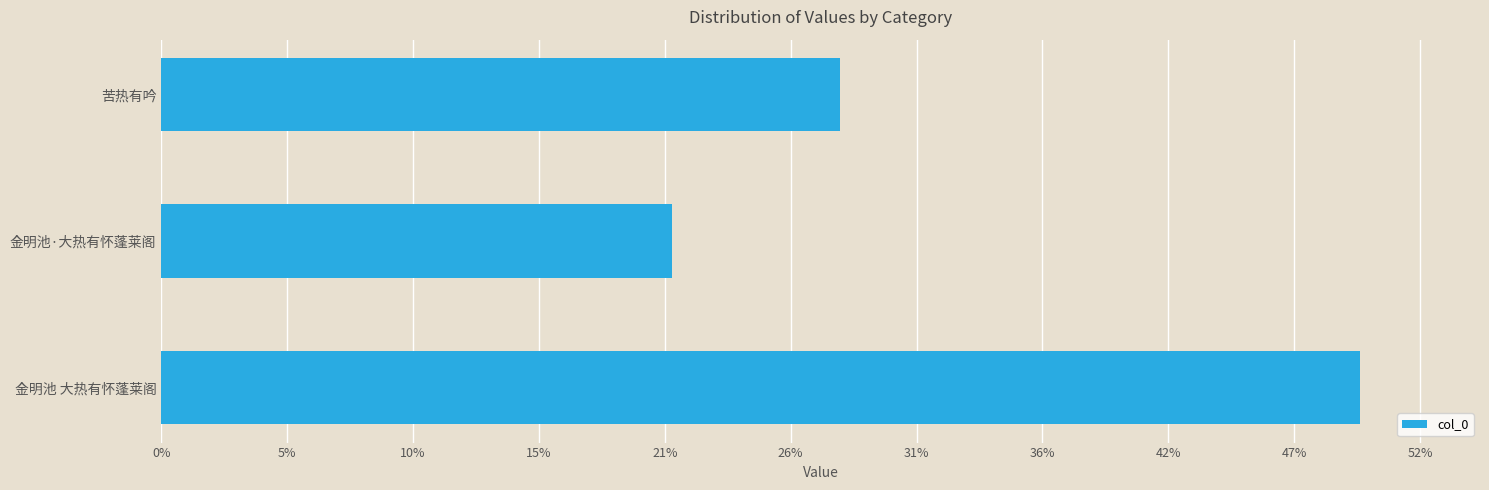

What is the sum of all values?

1553769